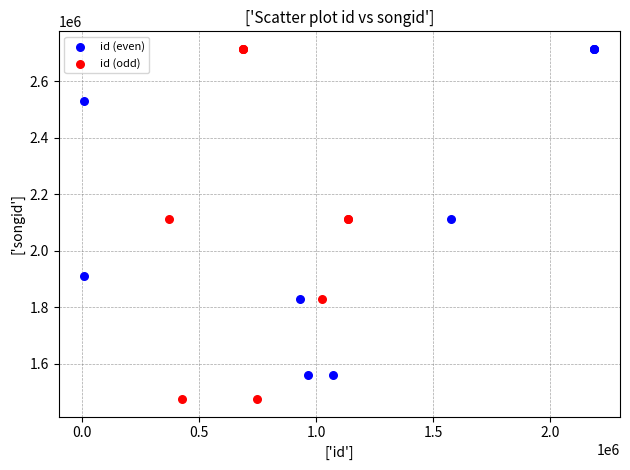

Which series has the largest Y range (max minus min)?

id (odd)